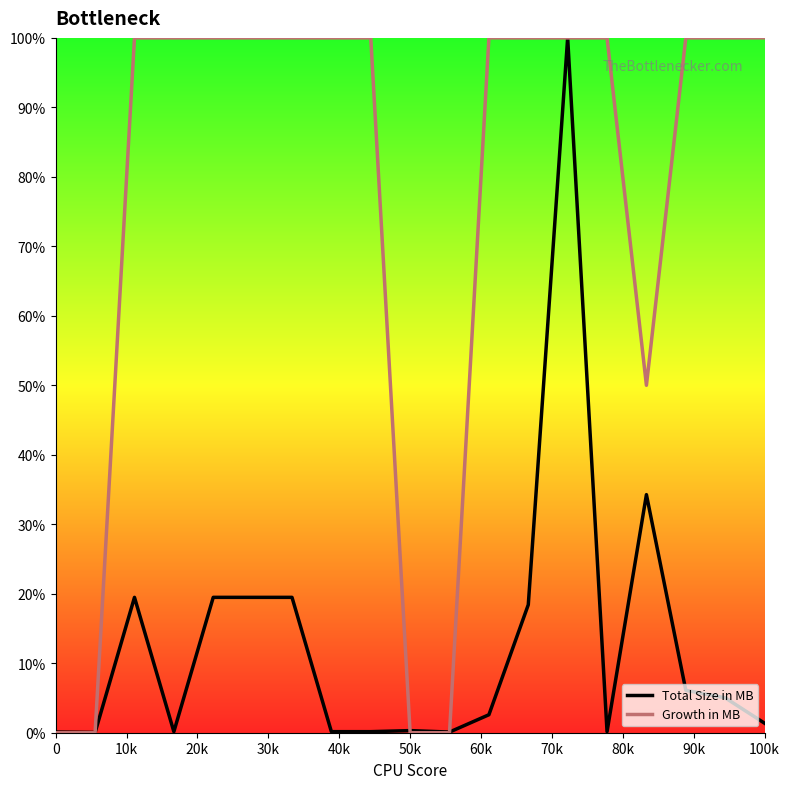

Which series has the largest total across all categories?

Growth in MB